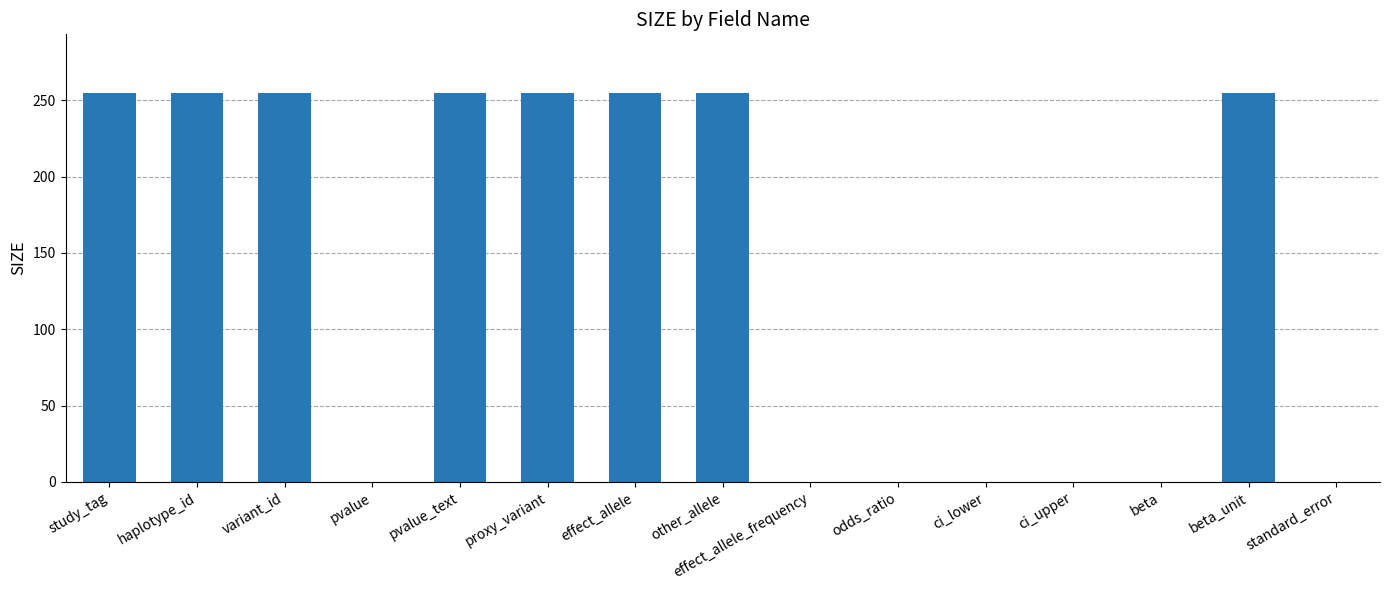

What is the maximum value shown in the chart?

255